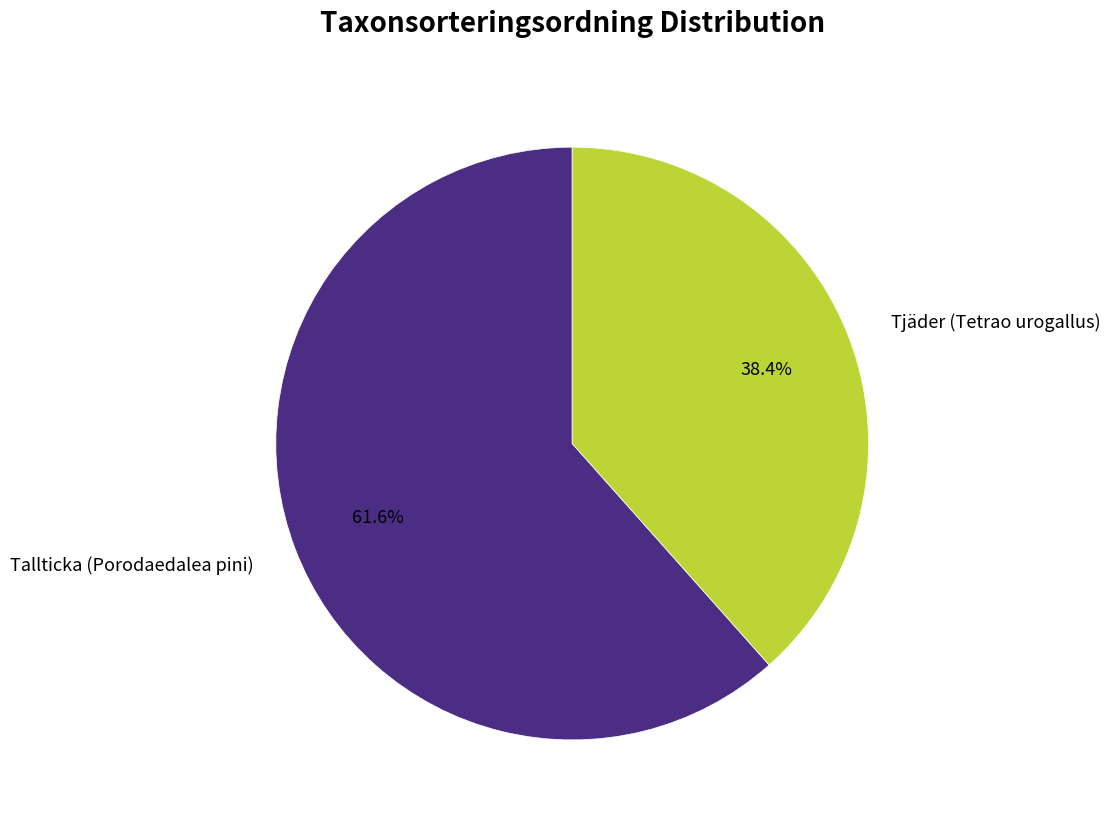

Does any single category account for the majority?

Yes